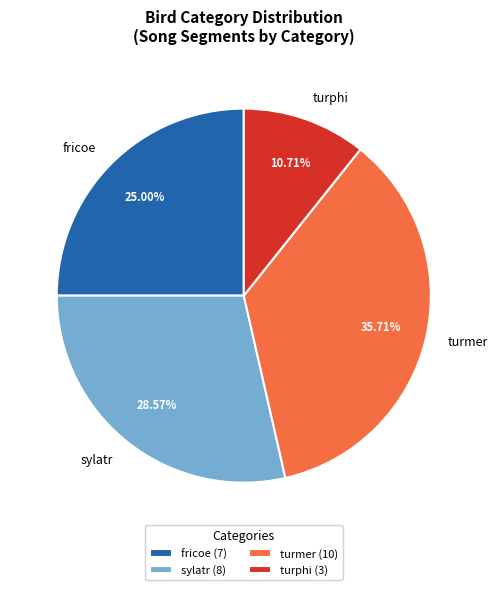

How many segments does this pie chart have?

4